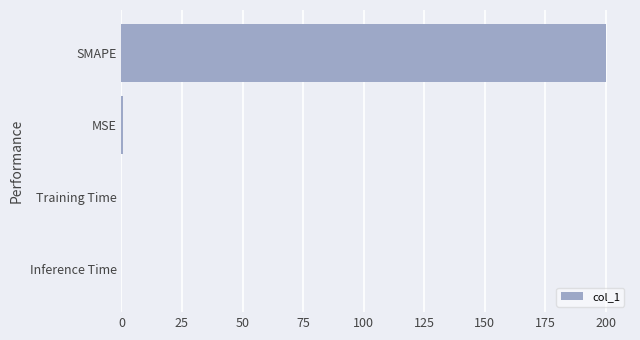

What is the sum of all values?

200.5